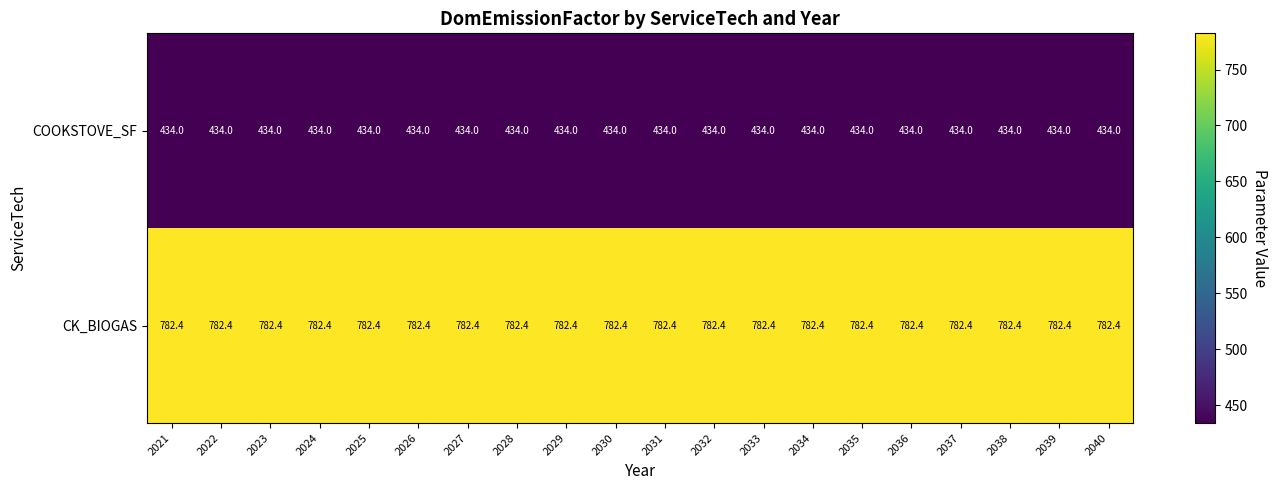

What is the total value across all series at 2036?

1216.4